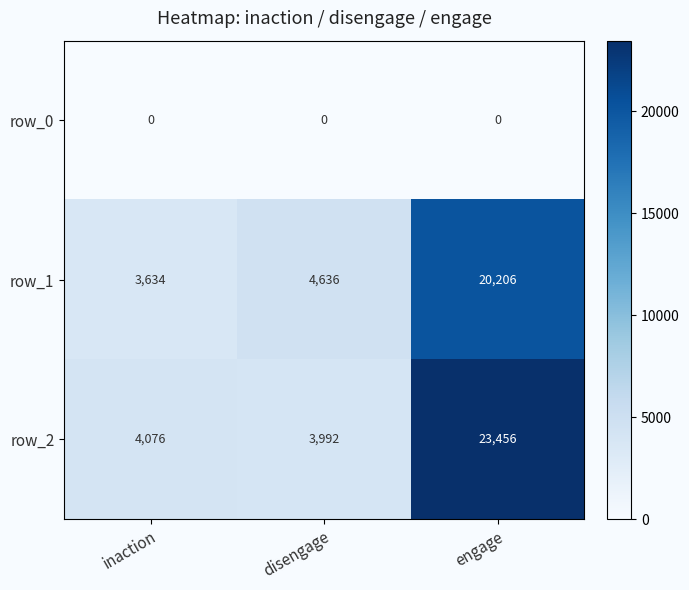

What is the difference between the row_2 values at inaction and engage?

19380